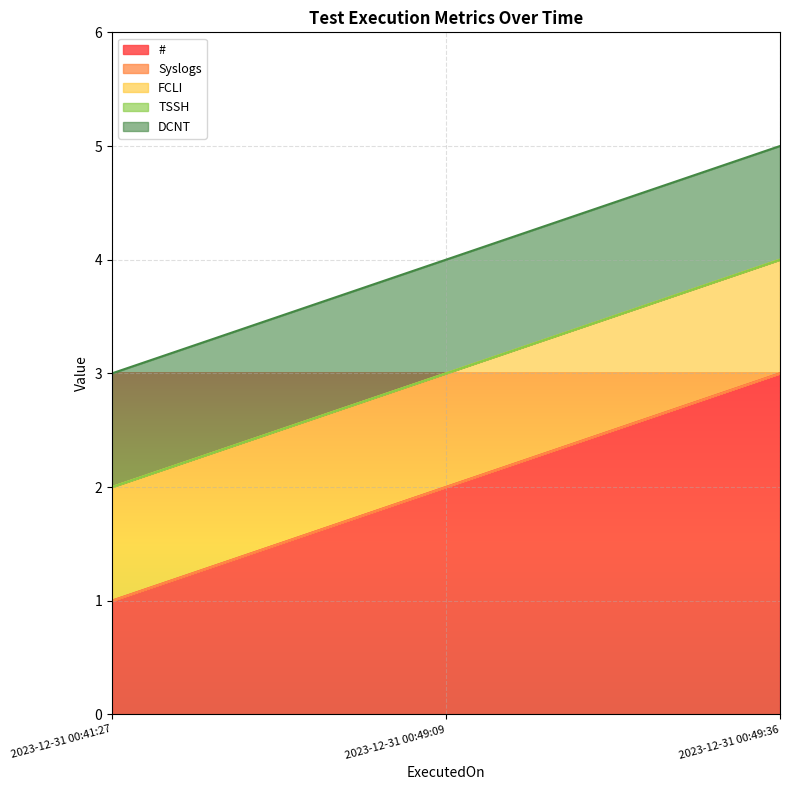

Which series has the widest spread of values?

#